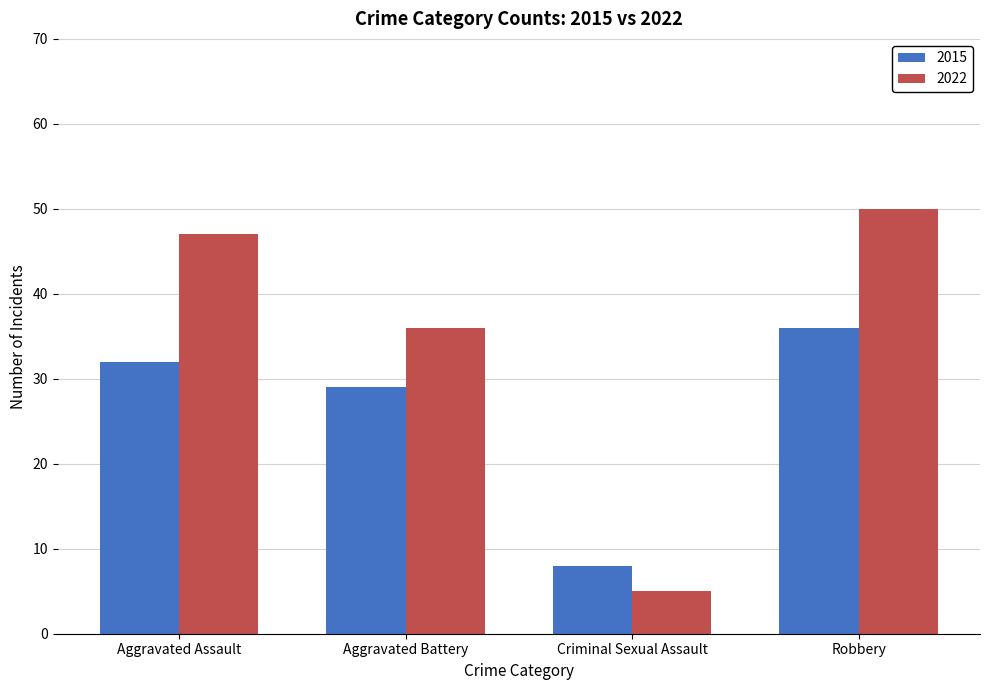

The 2022 series shows 50 at Robbery. True or false?

True